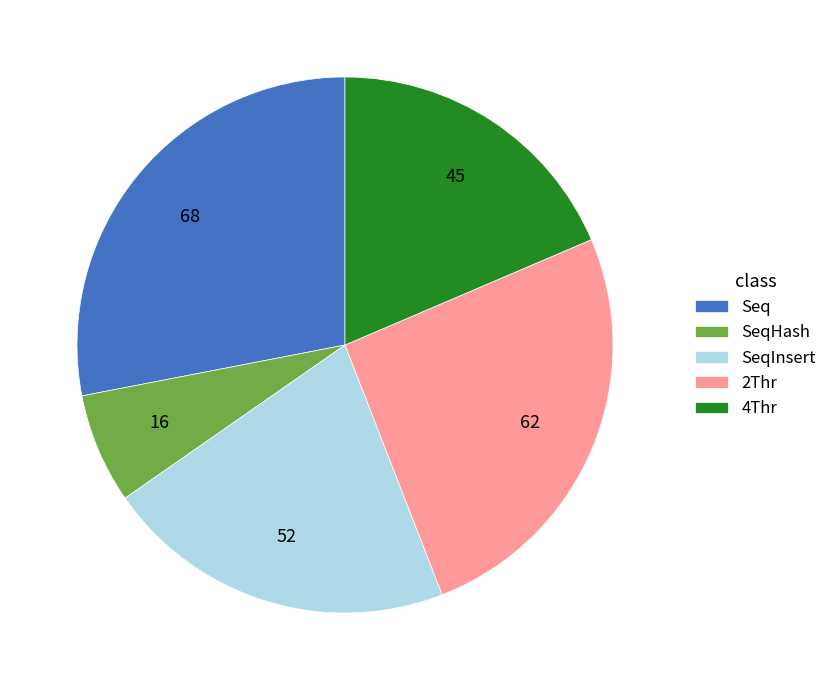

Which has a higher value, SeqHash or 2Thr?

2Thr